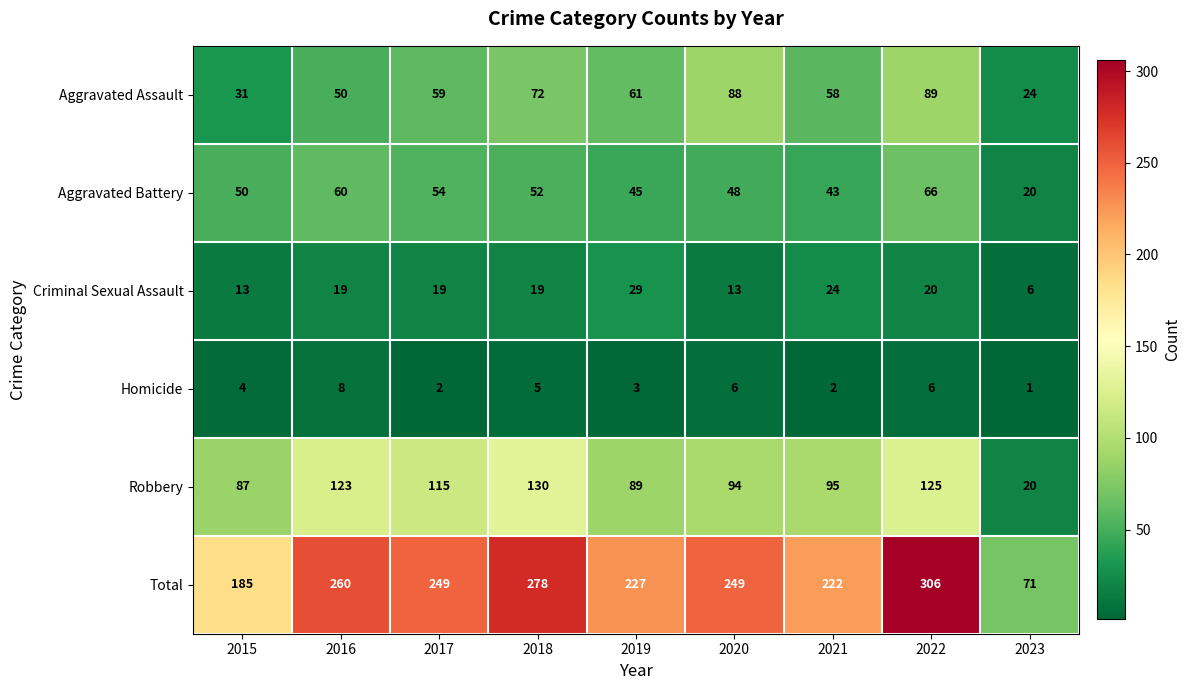

Which series changed the most between 2019 and 2023?

Total